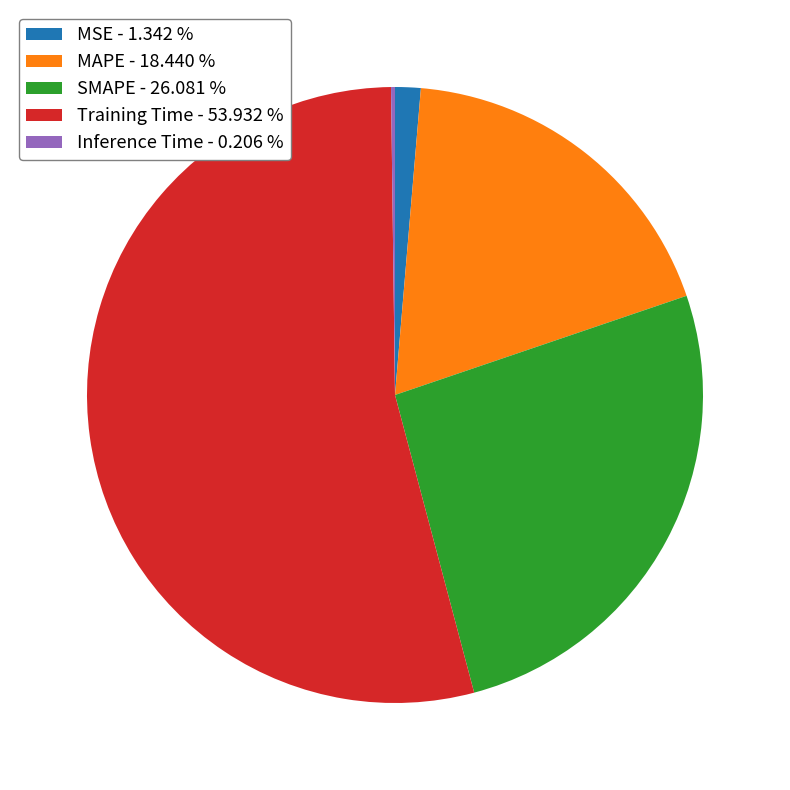

Does any single category account for the majority?

Yes